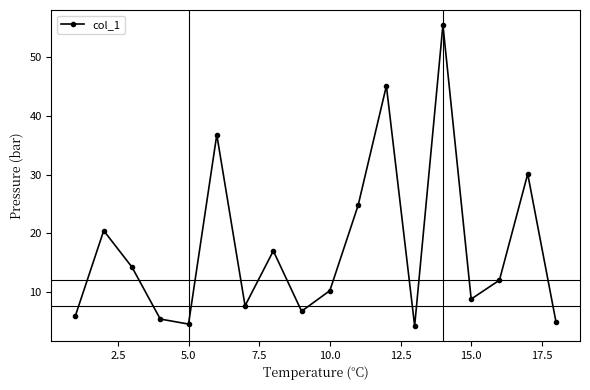

What is the value of the 17th point from the left?

30.1